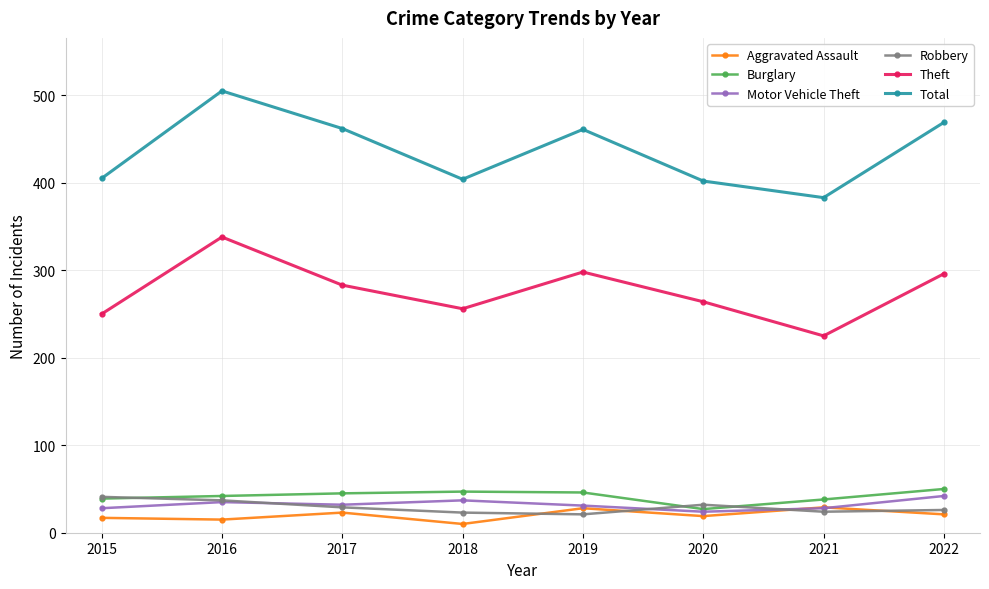

Which label corresponds to the largest value in the chart?

2016